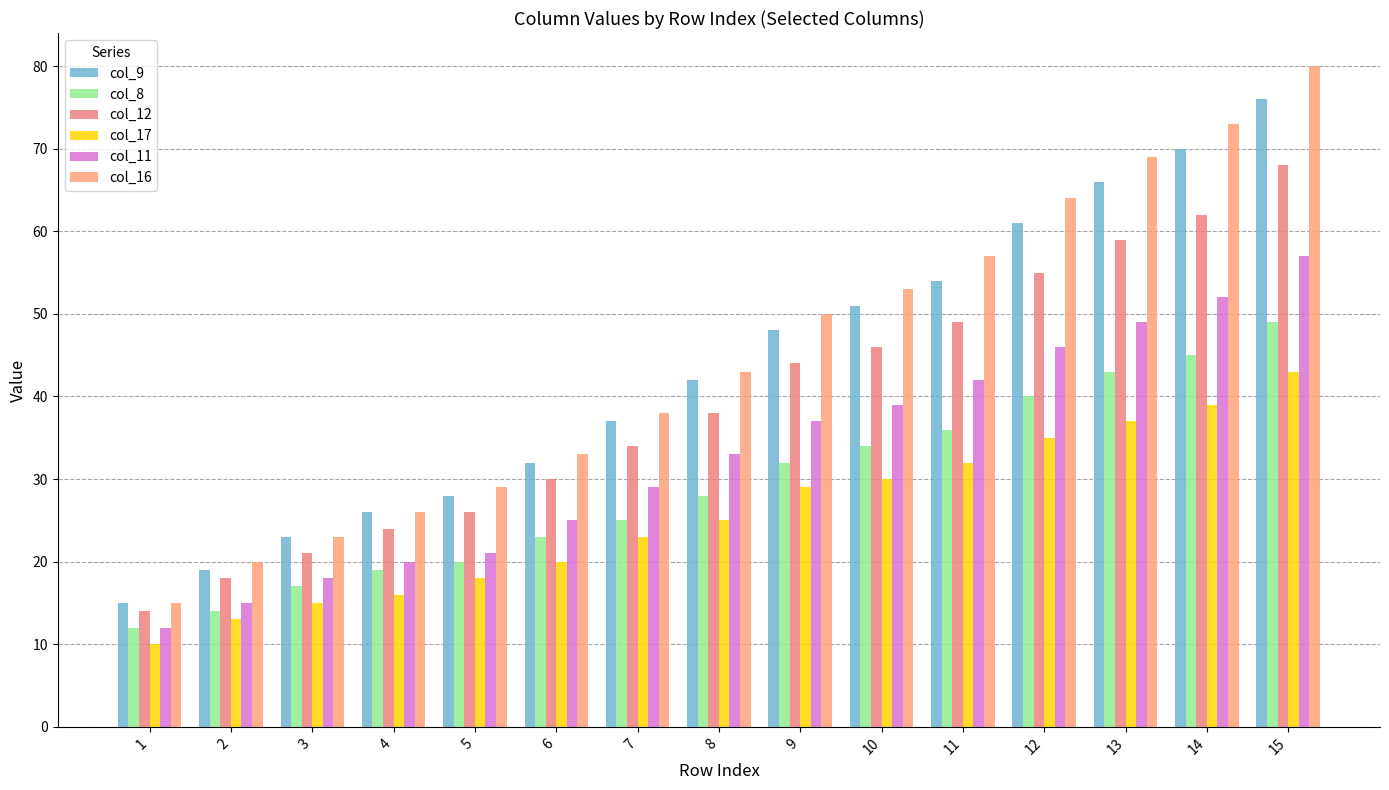

Is it true that col_9 equals 23 at 3?

True